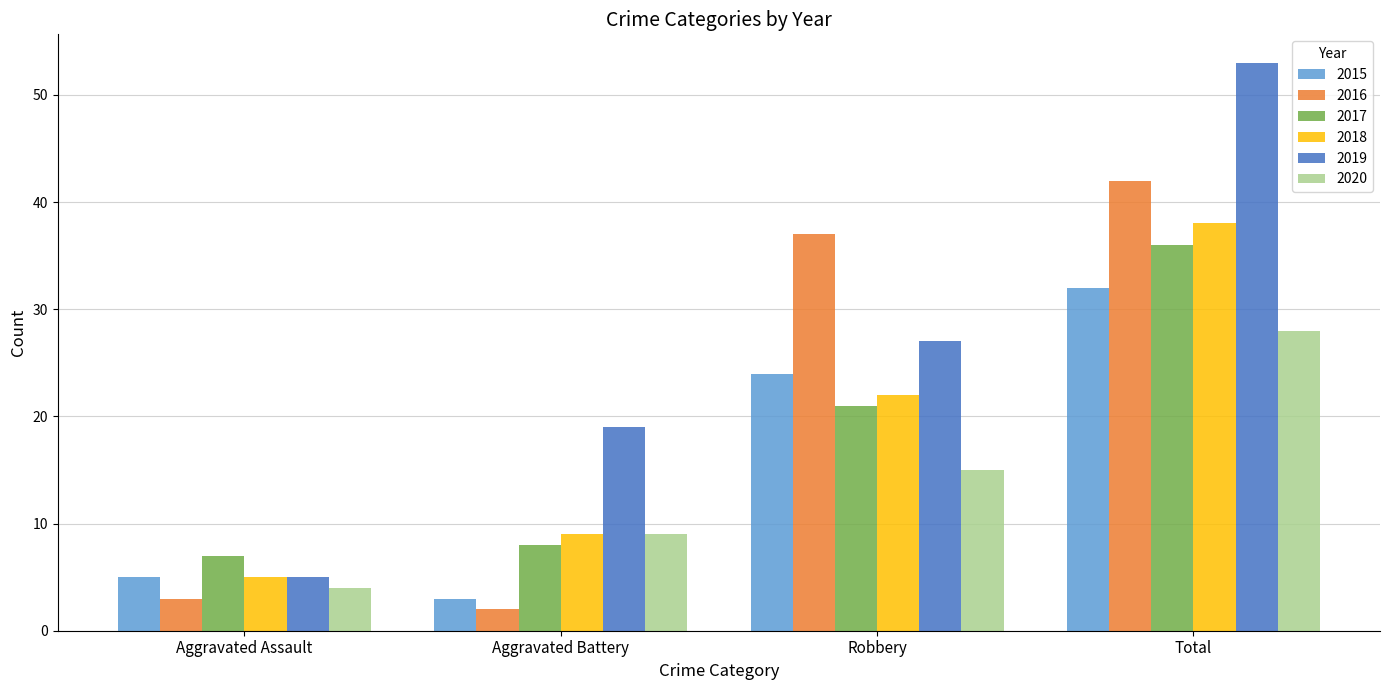

Reading left to right, list all the values displayed in this chart.

2015: Aggravated Assault=5	Aggravated Battery=3	Robbery=24	Total=32
2016: Aggravated Assault=3	Aggravated Battery=2	Robbery=37	Total=42
2017: Aggravated Assault=7	Aggravated Battery=8	Robbery=21	Total=36
2018: Aggravated Assault=5	Aggravated Battery=9	Robbery=22	Total=38
2019: Aggravated Assault=5	Aggravated Battery=19	Robbery=27	Total=53
2020: Aggravated Assault=4	Aggravated Battery=9	Robbery=15	Total=28